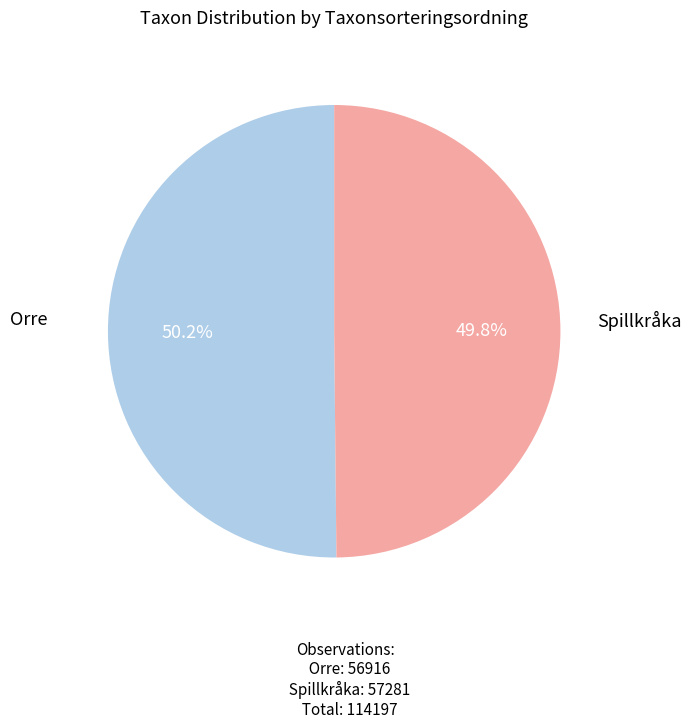

Is there a majority slice in this chart?

Yes